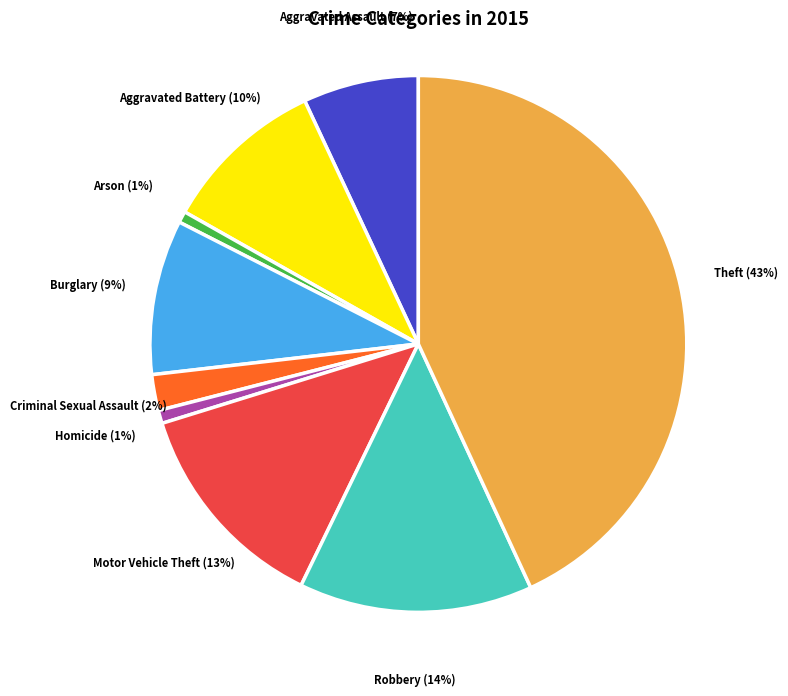

Does Motor Vehicle Theft represent more than half of the total?

No